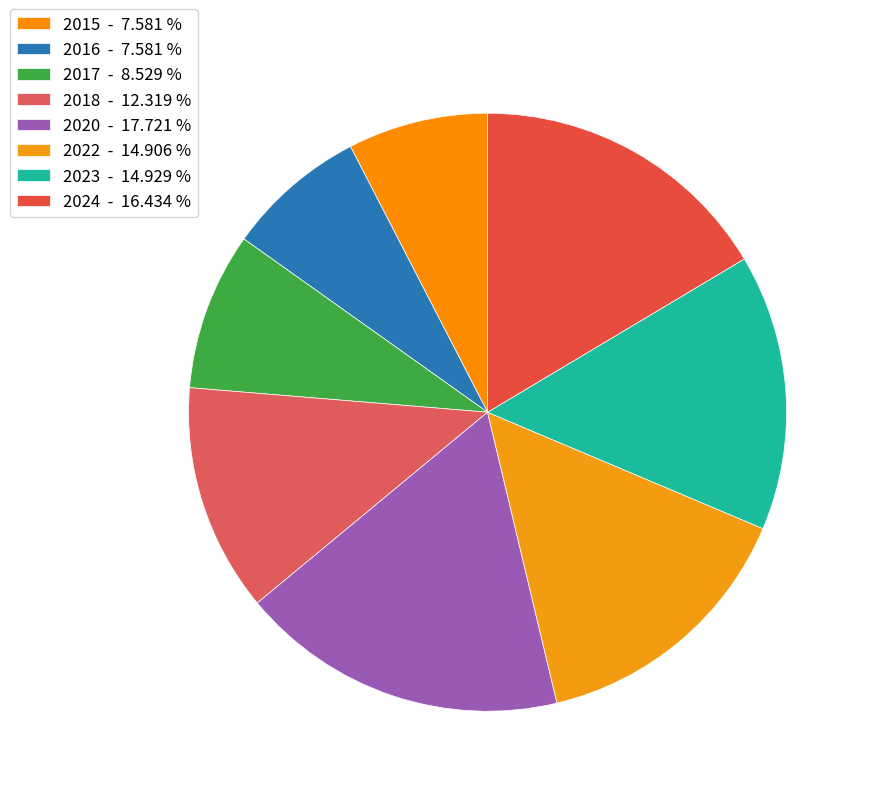

Is it true that 2020 is 7% of the pie?

False